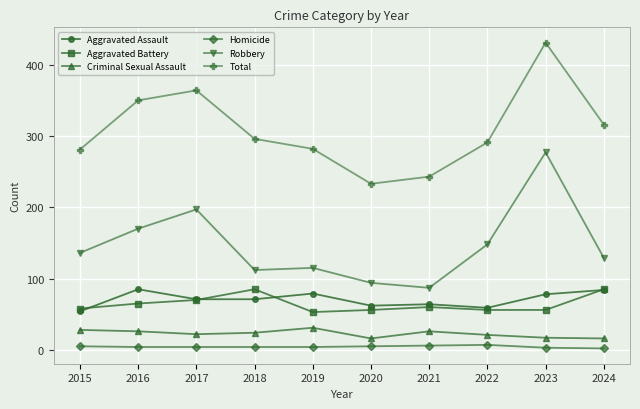

What is the total value across all series at 2022?

582